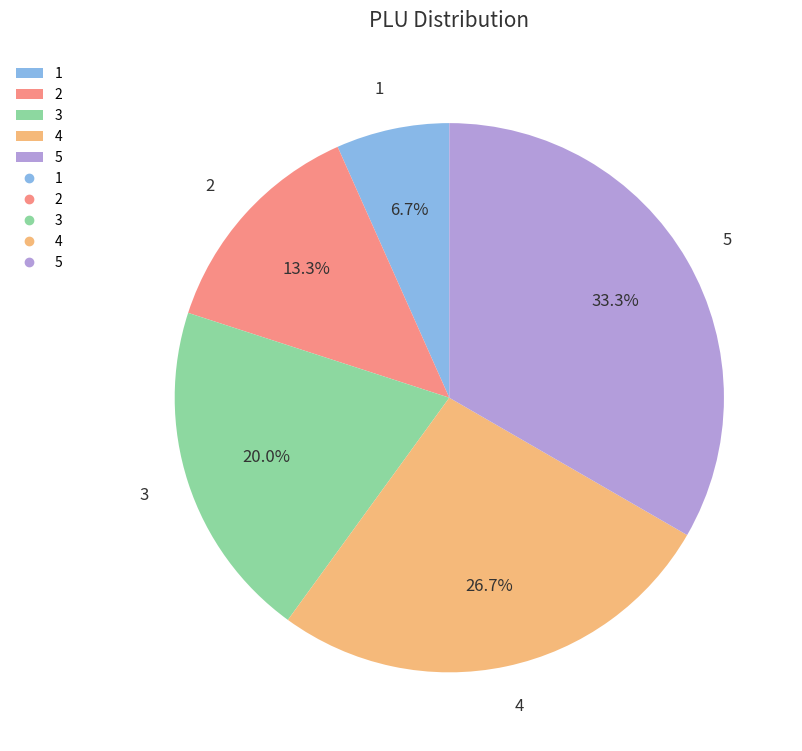

Which slice is the largest?

5